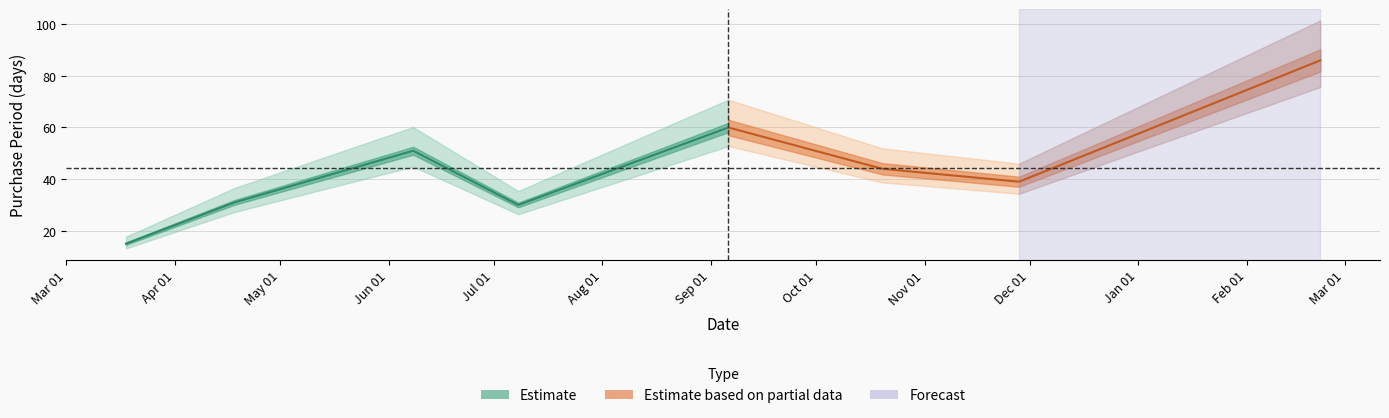

True or false: the data shows 19 at 2016-04-18.

False